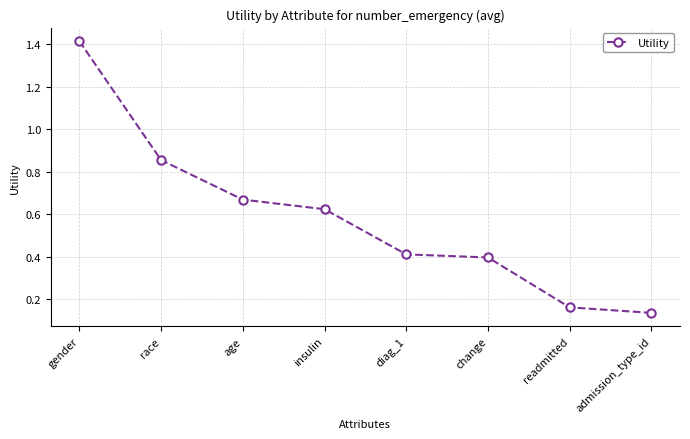

What is the difference between the maximum and minimum values?

1.3